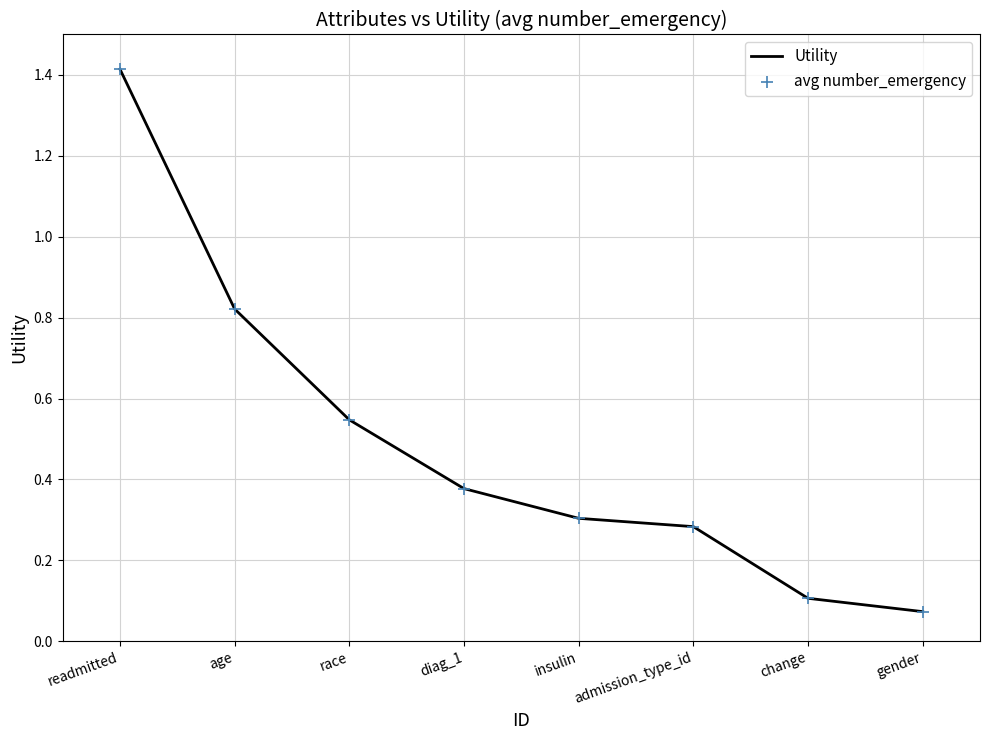

What is the difference between the maximum and minimum values?

1.3